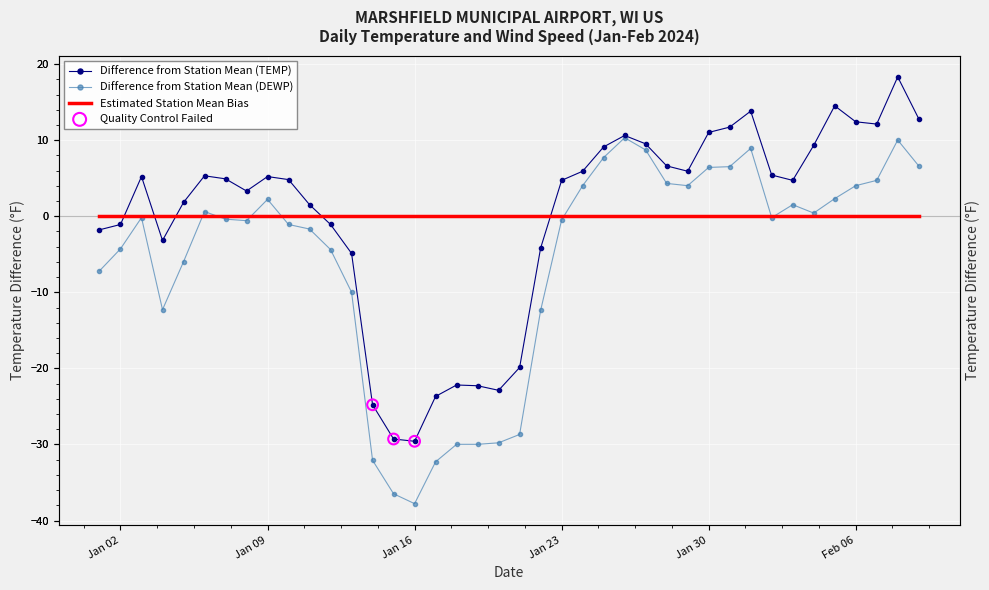

Is the value of TEMP at 2024-01-10 greater than the value of DEWP at 2024-01-19?

Yes